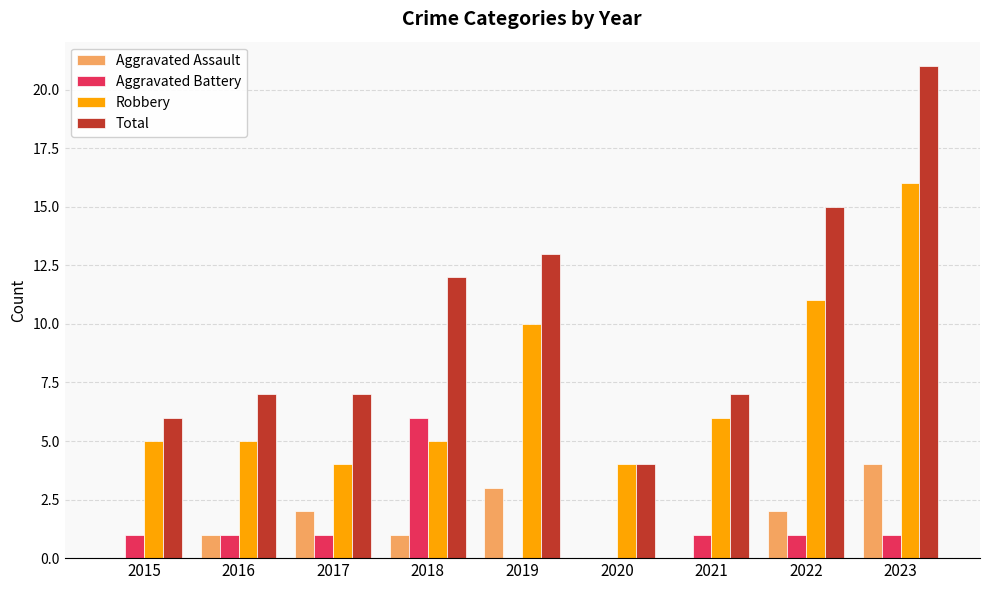

Read the Robbery value at 2021.

6